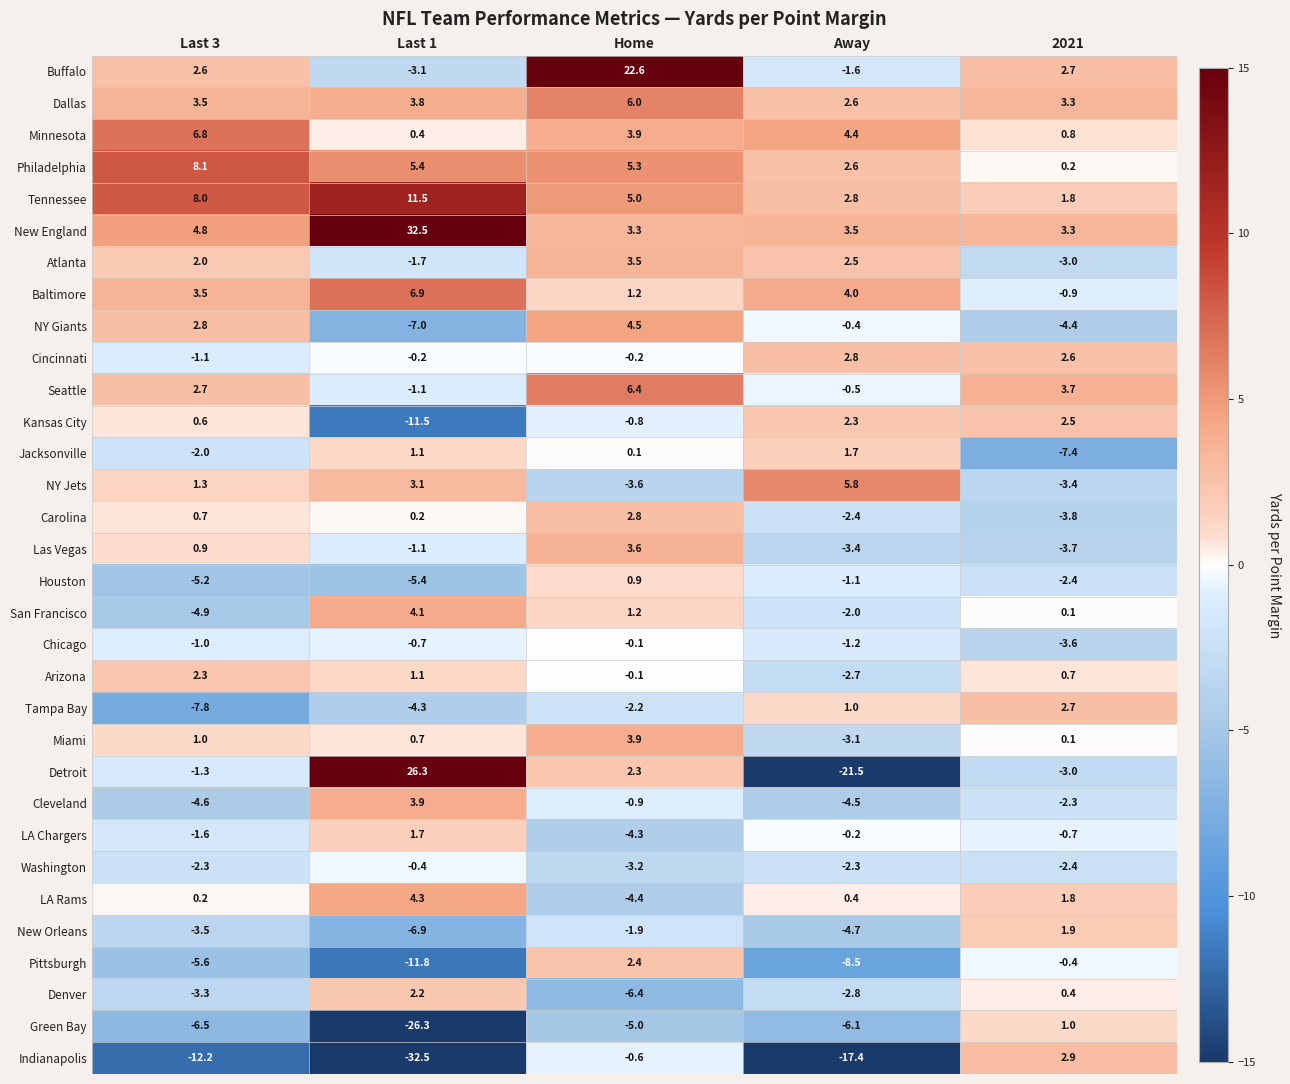

Where does the Baltimore series first go above 3?

Last 3